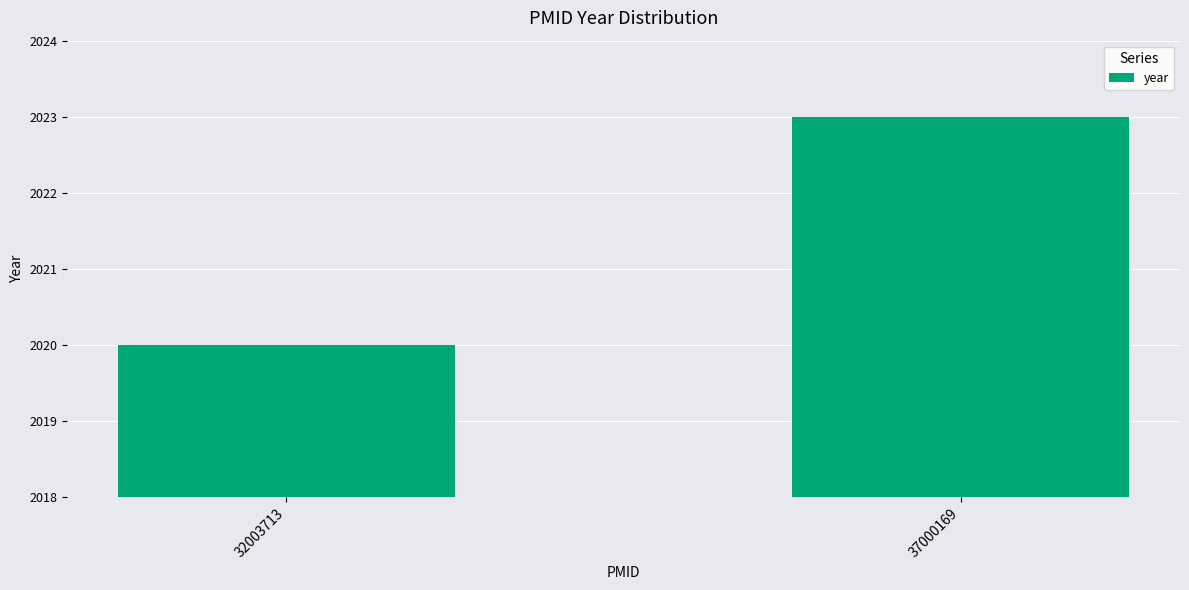

What is the minimum value shown in the chart?

2020